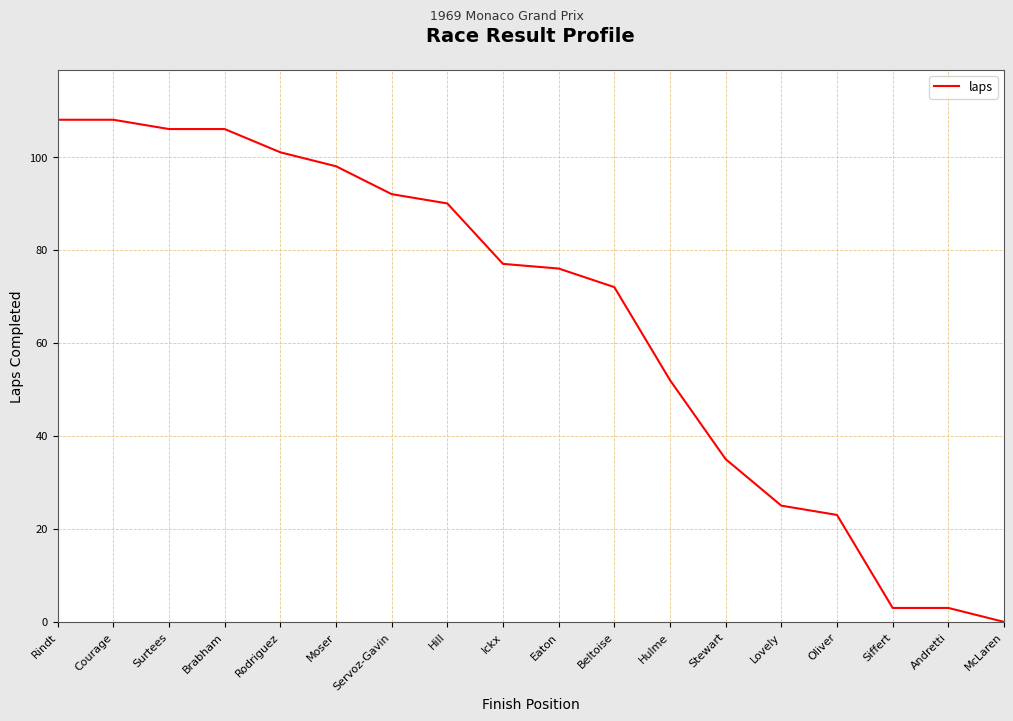

Reading right to left, what are all the values shown in this chart?

0	3	3	23	25	35	52	72	76	77	90	92	98	101	106	106	108	108